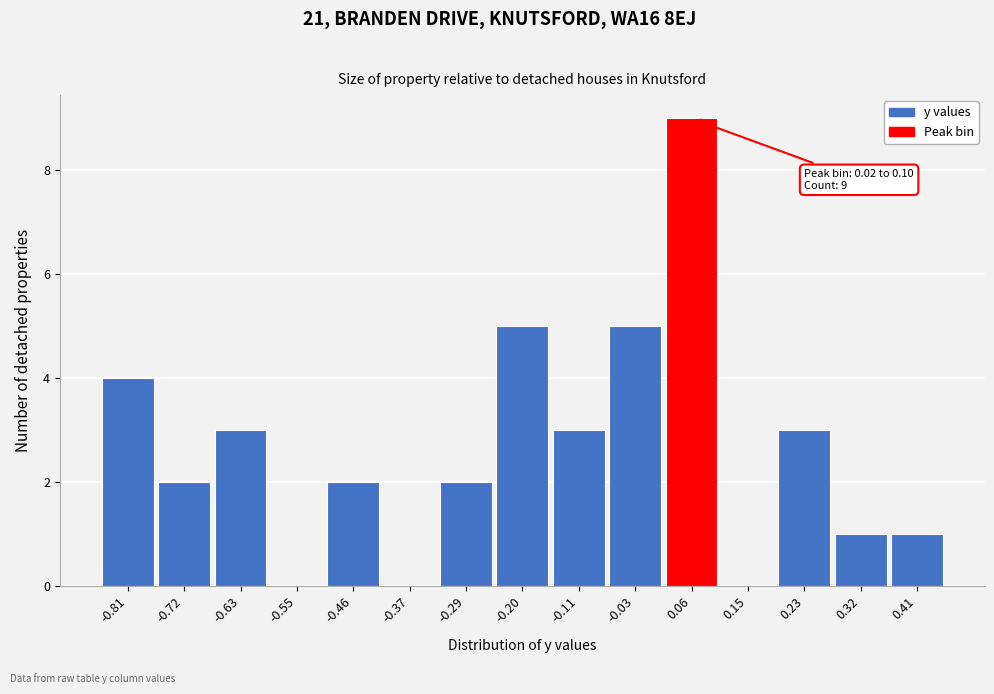

Which range on the x-axis has the tallest bar?

0.02 to 0.10